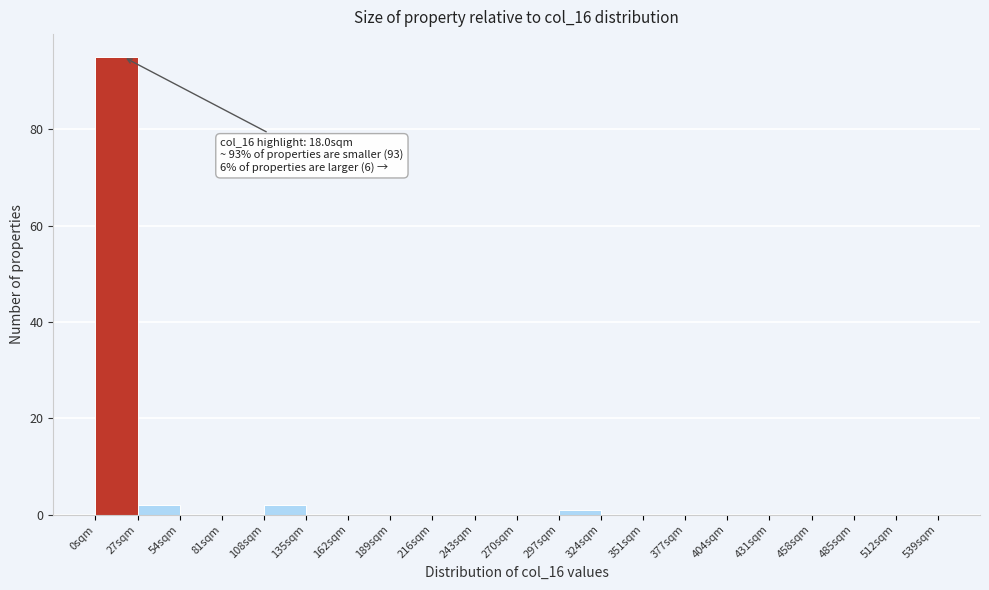

Which range on the x-axis has the tallest bar?

0 to 27